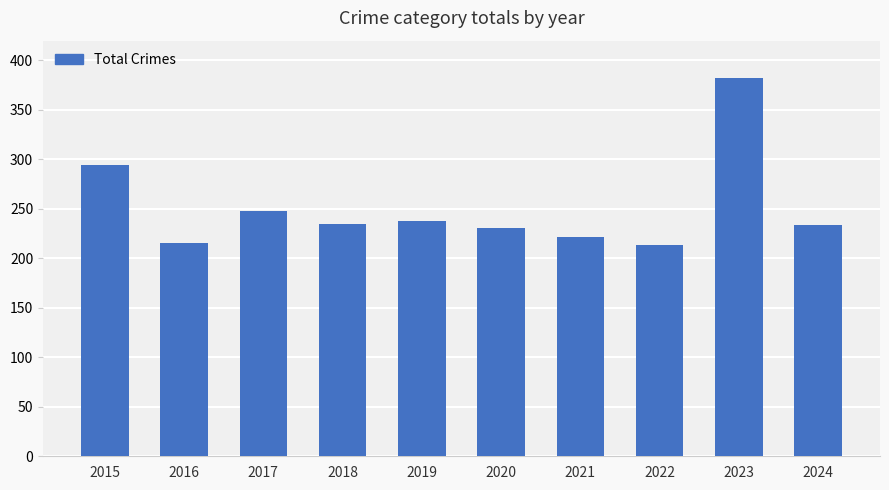

True or false: the data shows 407 at 2018.

False